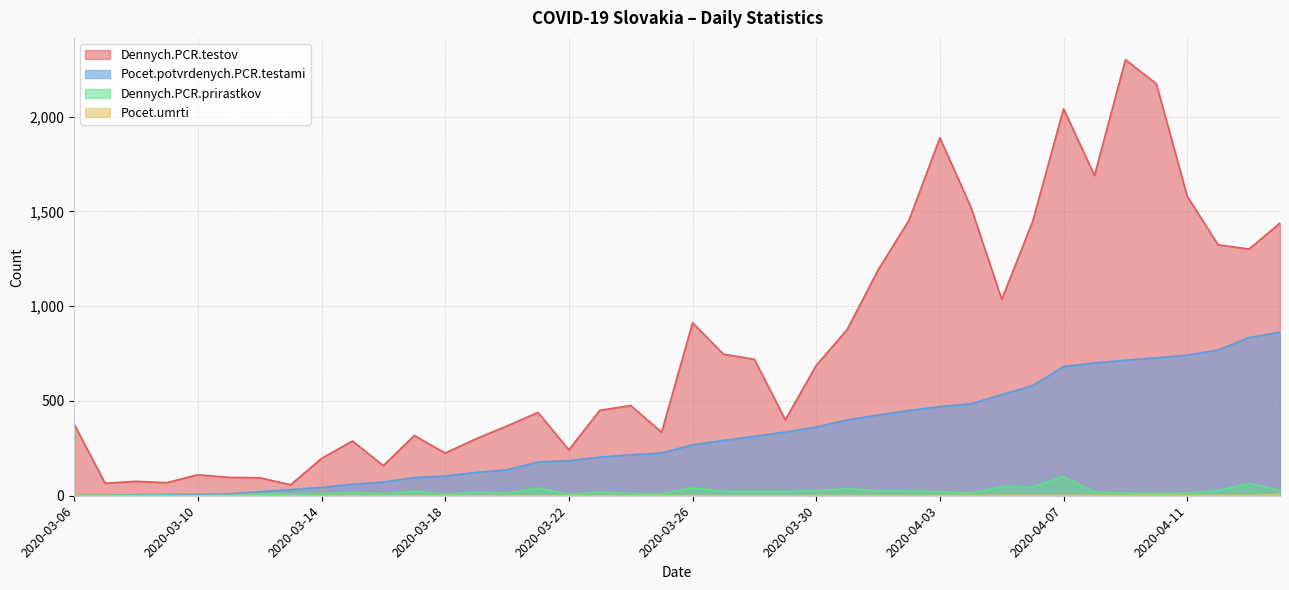

At 2020-03-10, list the series in order from largest to smallest.

Dennych.PCR.testov, Pocet.potvrdenych.PCR.testami, Dennych.PCR.prirastkov, Pocet.umrti